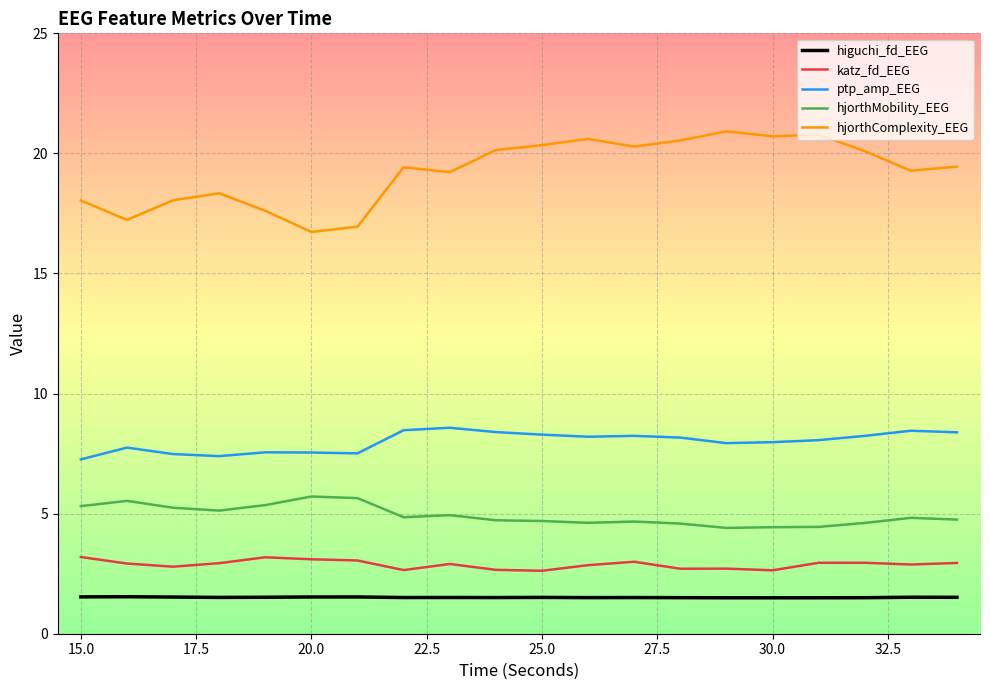

True or false: hjorthMobility_EEG and hjorthComplexity_EEG cross at least once.

False